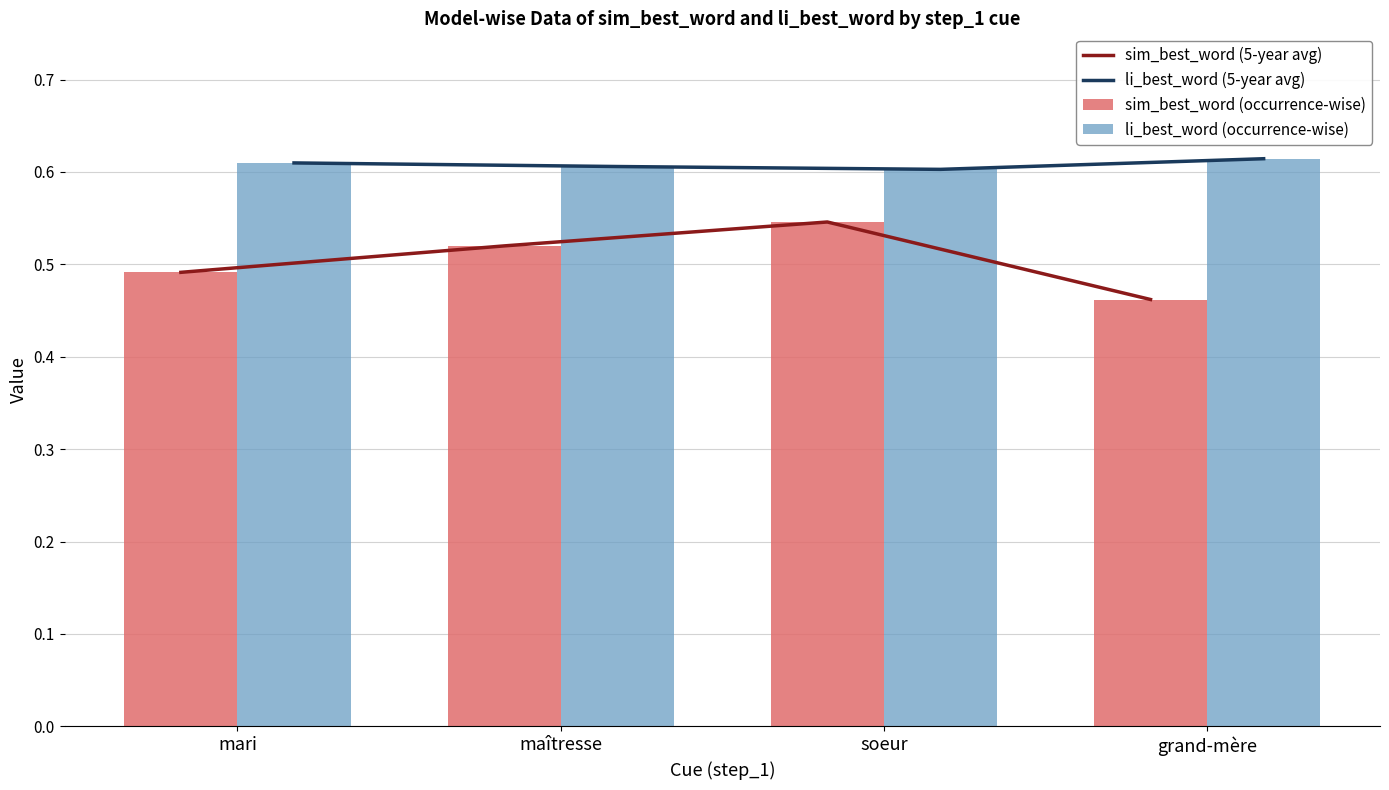

What is the greatest value displayed?

0.6